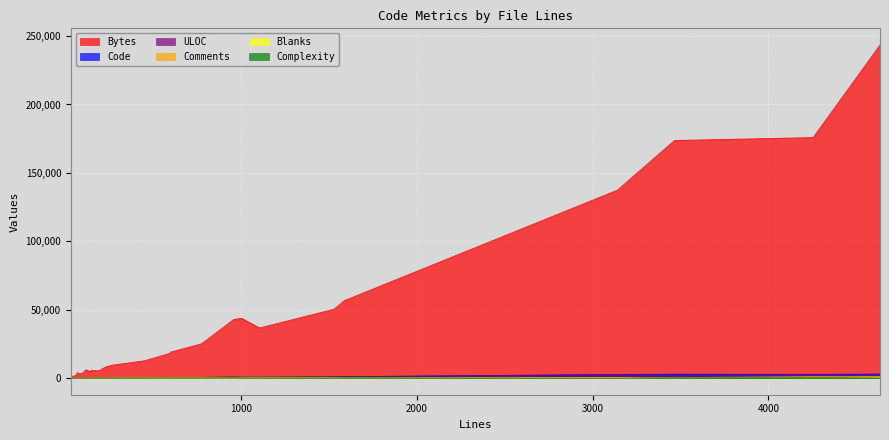

How many interior local valleys does the Bytes series have?

5